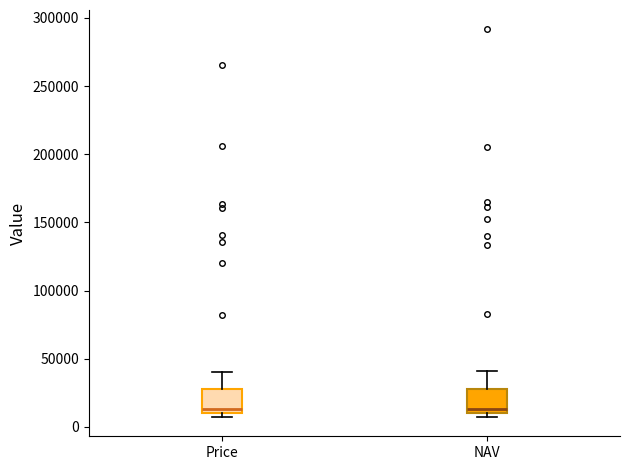

Reading left to right, transcribe this box plot: for each box, give where its median line is, the range the box spans, and where its two whiskers end, as read against the y-axis. The values are not printed on the chart, so give them approximately, as read against the axis.

Price: median 15000, box 10000 to 25000, whiskers 10000 (just below the box's lower edge) to 40000
NAV: median 15000, box 10000 to 30000, whiskers 5000 to 40000